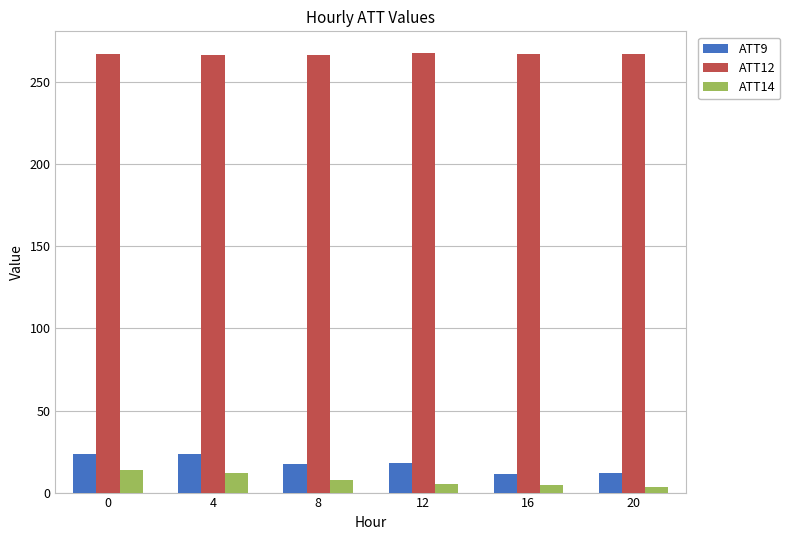

How many data points does each series have?

6